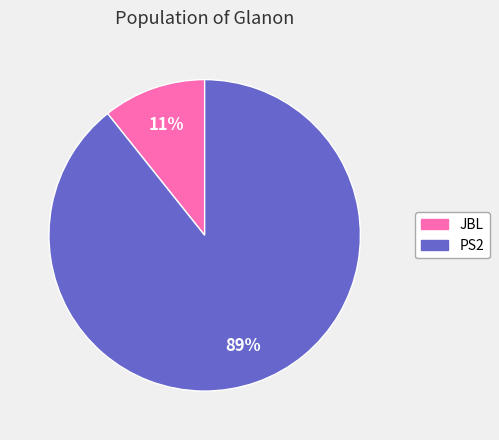

The JBL slice represents 17% of the pie. True or false?

False